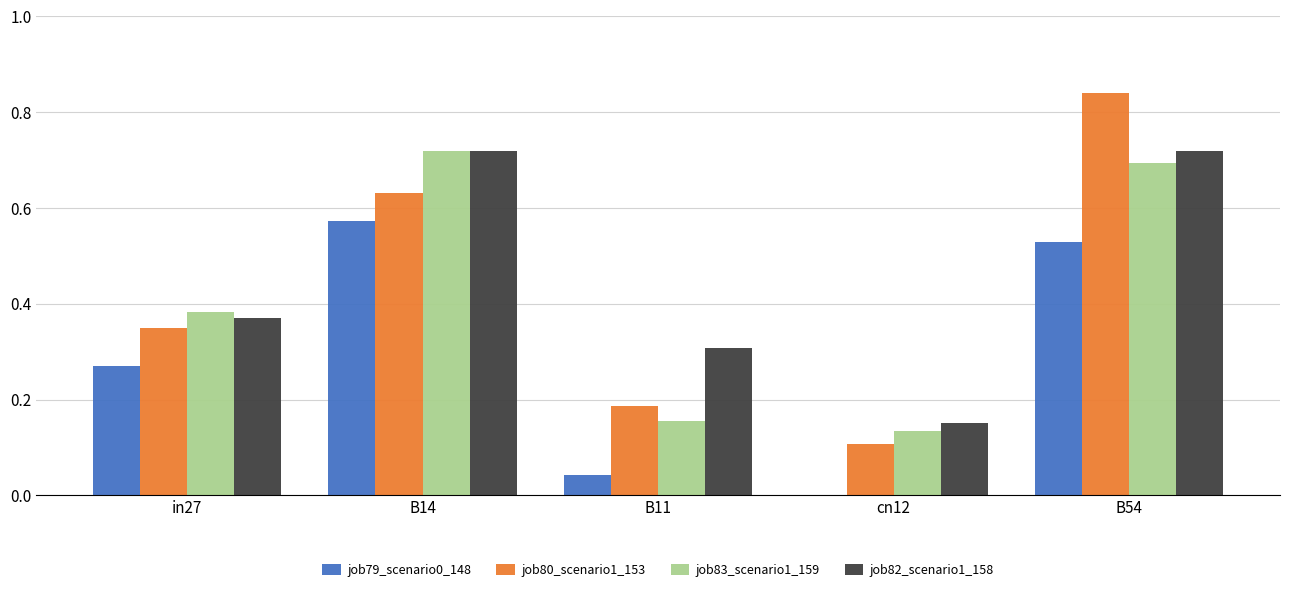

What is the sum of the job80_scenario1_153 values at B54 and B14?

1.5